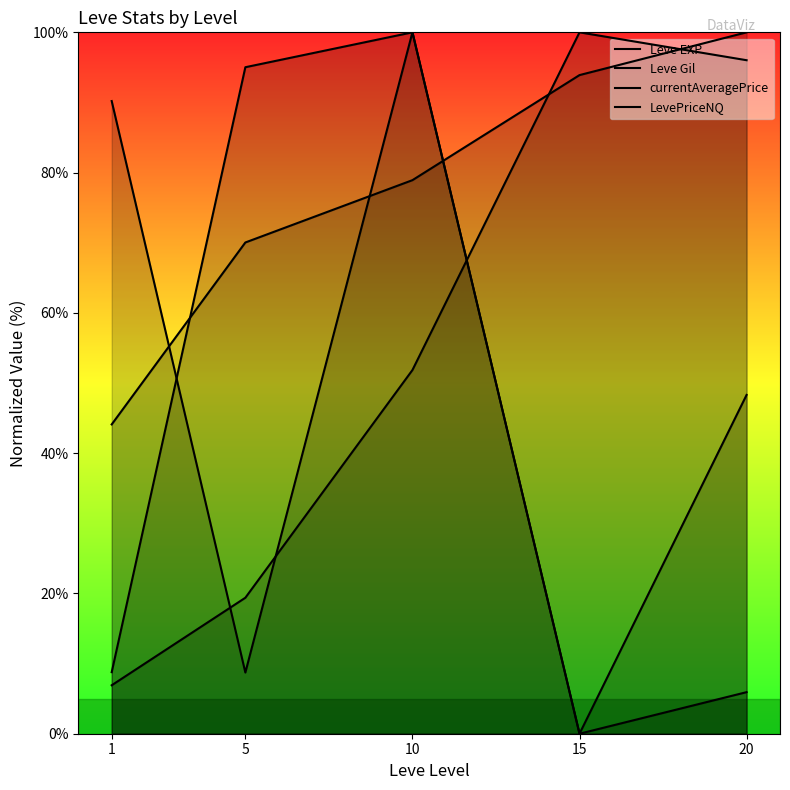

Where is Leve Gil nearest to the value 72?

5